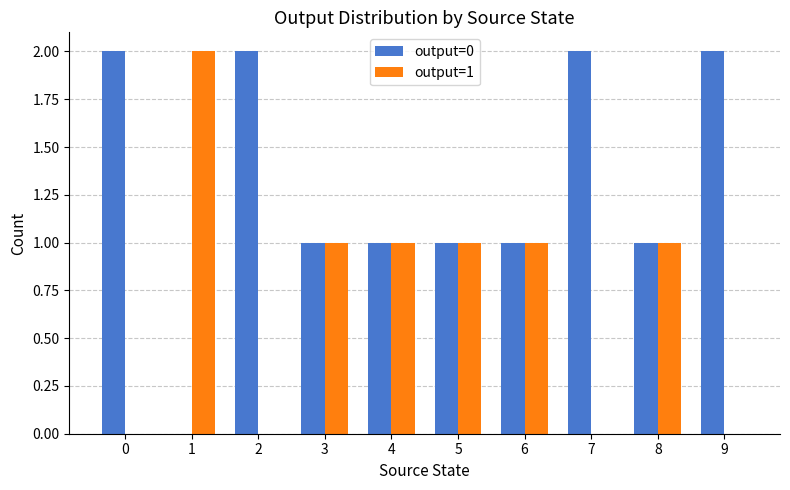

What is the sum of all output=1 values?

7